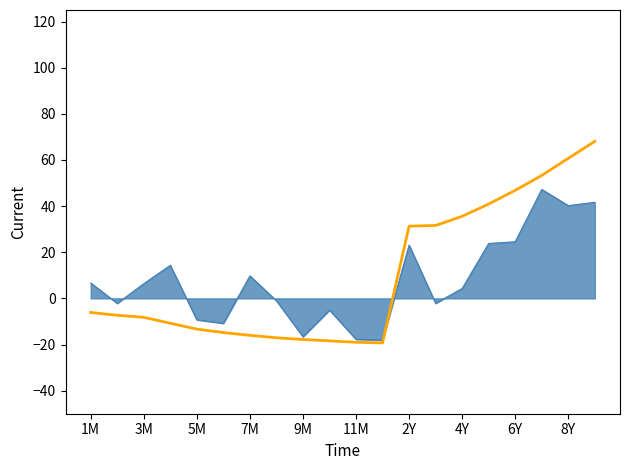

What is the minimum value shown in the chart?

-19.3